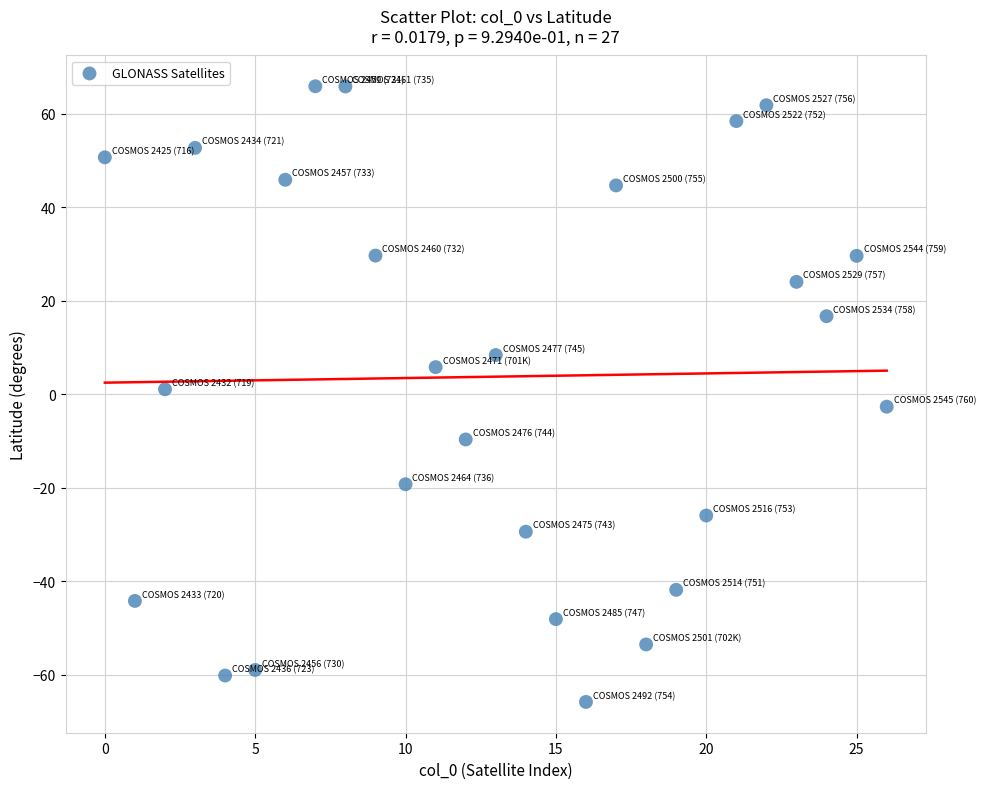

What is the range of X values (max minus min)?

26.0